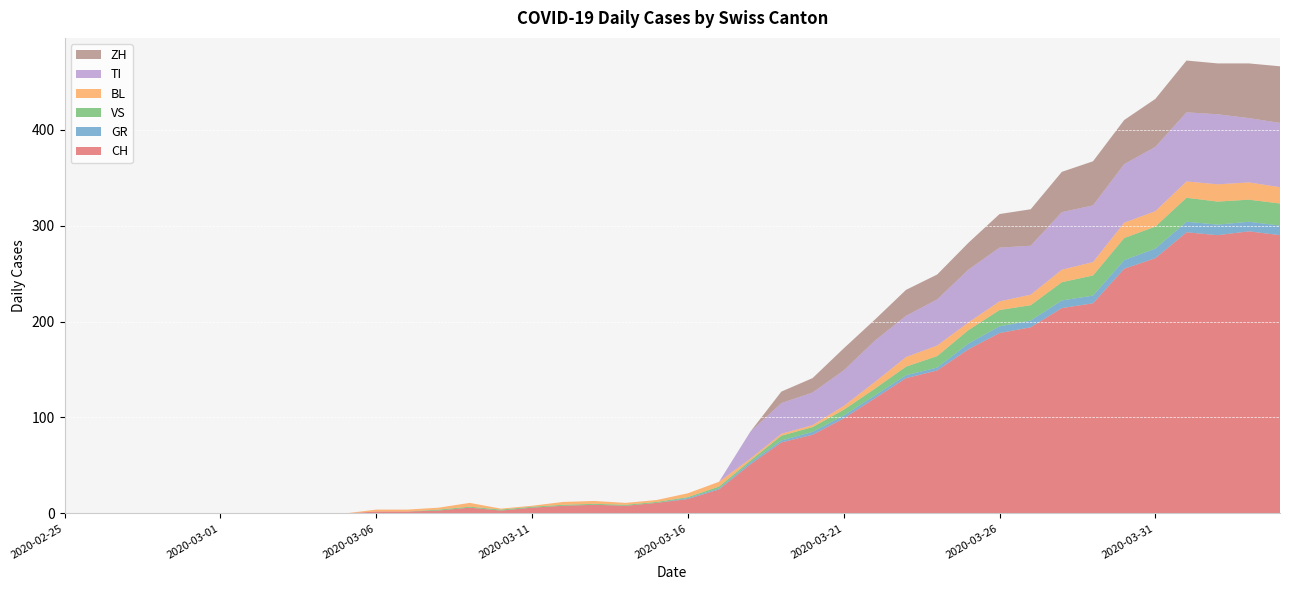

Reading left to right, extract all data points from this chart.

CH: 2020-02-25=0	2020-02-26=0	2020-02-27=0	2020-02-28=0	2020-02-29=0	2020-03-01=0	2020-03-02=0	2020-03-03=0	2020-03-04=0	2020-03-05=0	2020-03-06=2	2020-03-07=2	2020-03-08=3	2020-03-09=6	2020-03-10=3	2020-03-11=6	2020-03-12=8	2020-03-13=9	2020-03-14=8	2020-03-15=11	2020-03-16=15	2020-03-17=25	2020-03-18=51	2020-03-19=74	2020-03-20=82	2020-03-21=99	2020-03-22=120	2020-03-23=141	2020-03-24=149	2020-03-25=171	2020-03-26=188	2020-03-27=194	2020-03-28=214	2020-03-29=219	2020-03-30=255	2020-03-31=266	2020-04-01=293	2020-04-02=290	2020-04-03=294	2020-04-04=290
GR: 2020-02-25=0	2020-02-26=0	2020-02-27=0	2020-02-28=0	2020-02-29=0	2020-03-01=0	2020-03-02=0	2020-03-03=0	2020-03-04=0	2020-03-05=0	2020-03-06=0	2020-03-07=0	2020-03-08=0	2020-03-09=0	2020-03-10=0	2020-03-11=0	2020-03-12=0	2020-03-13=0	2020-03-14=0	2020-03-15=0	2020-03-16=1	2020-03-17=1	2020-03-18=2	2020-03-19=2	2020-03-20=3	2020-03-21=3	2020-03-22=3	2020-03-23=3	2020-03-24=3	2020-03-25=6	2020-03-26=7	2020-03-27=7	2020-03-28=8	2020-03-29=8	2020-03-30=9	2020-03-31=10	2020-04-01=11	2020-04-02=11	2020-04-03=10	2020-04-04=10
VS: 2020-02-25=0	2020-02-26=0	2020-02-27=0	2020-02-28=0	2020-02-29=0	2020-03-01=0	2020-03-02=0	2020-03-03=0	2020-03-04=0	2020-03-05=0	2020-03-06=0	2020-03-07=0	2020-03-08=1	2020-03-09=1	2020-03-10=1	2020-03-11=1	2020-03-12=1	2020-03-13=1	2020-03-14=1	2020-03-15=1	2020-03-16=1	2020-03-17=2	2020-03-18=2	2020-03-19=5	2020-03-20=5	2020-03-21=6	2020-03-22=7	2020-03-23=9	2020-03-24=12	2020-03-25=14	2020-03-26=17	2020-03-27=16	2020-03-28=19	2020-03-29=21	2020-03-30=23	2020-03-31=23	2020-04-01=25	2020-04-02=24	2020-04-03=23	2020-04-04=23
BL: 2020-02-25=0	2020-02-26=0	2020-02-27=0	2020-02-28=0	2020-02-29=0	2020-03-01=0	2020-03-02=0	2020-03-03=0	2020-03-04=0	2020-03-05=0	2020-03-06=2	2020-03-07=2	2020-03-08=2	2020-03-09=4	2020-03-10=1	2020-03-11=1	2020-03-12=3	2020-03-13=3	2020-03-14=2	2020-03-15=2	2020-03-16=4	2020-03-17=5	2020-03-18=2	2020-03-19=2	2020-03-20=2	2020-03-21=4	2020-03-22=7	2020-03-23=10	2020-03-24=11	2020-03-25=8	2020-03-26=9	2020-03-27=11	2020-03-28=13	2020-03-29=14	2020-03-30=16	2020-03-31=16	2020-04-01=17	2020-04-02=18	2020-04-03=18	2020-04-04=17
TI: 2020-02-25=0	2020-02-26=0	2020-02-27=0	2020-02-28=0	2020-02-29=0	2020-03-01=0	2020-03-02=0	2020-03-03=0	2020-03-04=0	2020-03-05=0	2020-03-06=0	2020-03-07=0	2020-03-08=0	2020-03-09=0	2020-03-10=0	2020-03-11=0	2020-03-12=0	2020-03-13=0	2020-03-14=0	2020-03-15=0	2020-03-16=0	2020-03-17=0	2020-03-18=28	2020-03-19=32	2020-03-20=34	2020-03-21=37	2020-03-22=43	2020-03-23=43	2020-03-24=48	2020-03-25=55	2020-03-26=56	2020-03-27=51	2020-03-28=60	2020-03-29=59	2020-03-30=61	2020-03-31=67	2020-04-01=72	2020-04-02=73	2020-04-03=67	2020-04-04=67
ZH: 2020-02-25=0	2020-02-26=0	2020-02-27=0	2020-02-28=0	2020-02-29=0	2020-03-01=0	2020-03-02=0	2020-03-03=0	2020-03-04=0	2020-03-05=0	2020-03-06=0	2020-03-07=0	2020-03-08=0	2020-03-09=0	2020-03-10=0	2020-03-11=0	2020-03-12=0	2020-03-13=0	2020-03-14=0	2020-03-15=0	2020-03-16=0	2020-03-17=0	2020-03-18=0	2020-03-19=12	2020-03-20=15	2020-03-21=23	2020-03-22=22	2020-03-23=27	2020-03-24=26	2020-03-25=28	2020-03-26=35	2020-03-27=38	2020-03-28=42	2020-03-29=46	2020-03-30=46	2020-03-31=50	2020-04-01=54	2020-04-02=53	2020-04-03=57	2020-04-04=59